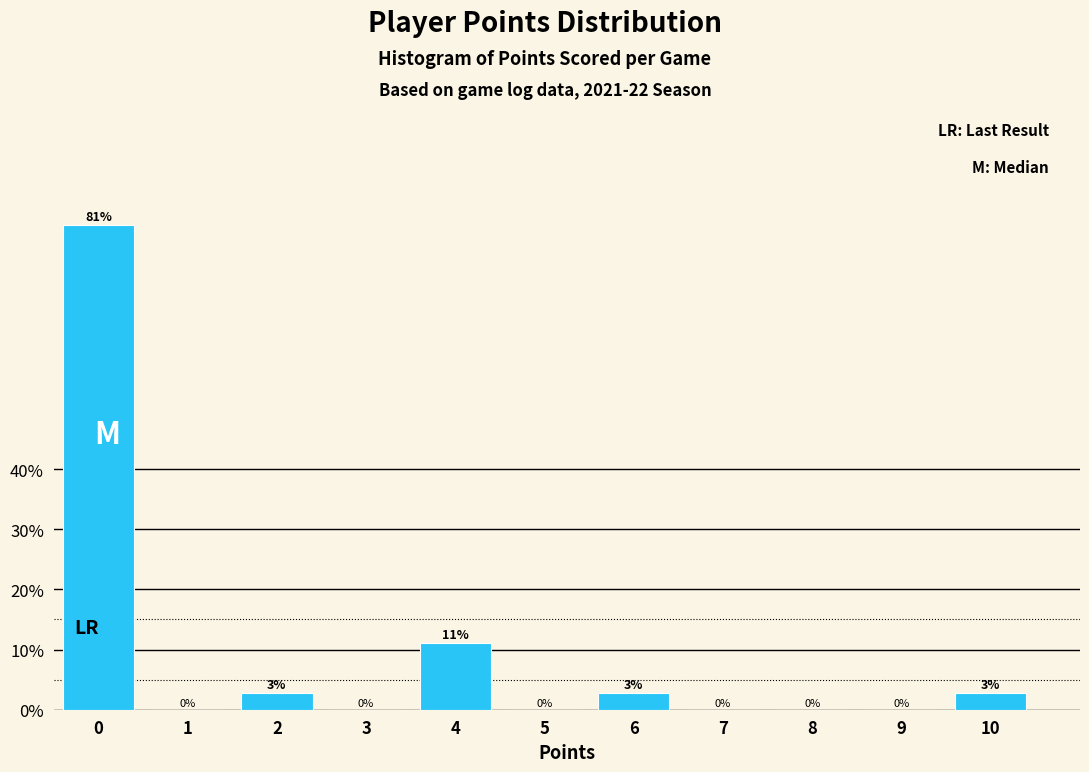

The value at 0 is 80.6. True or false?

True